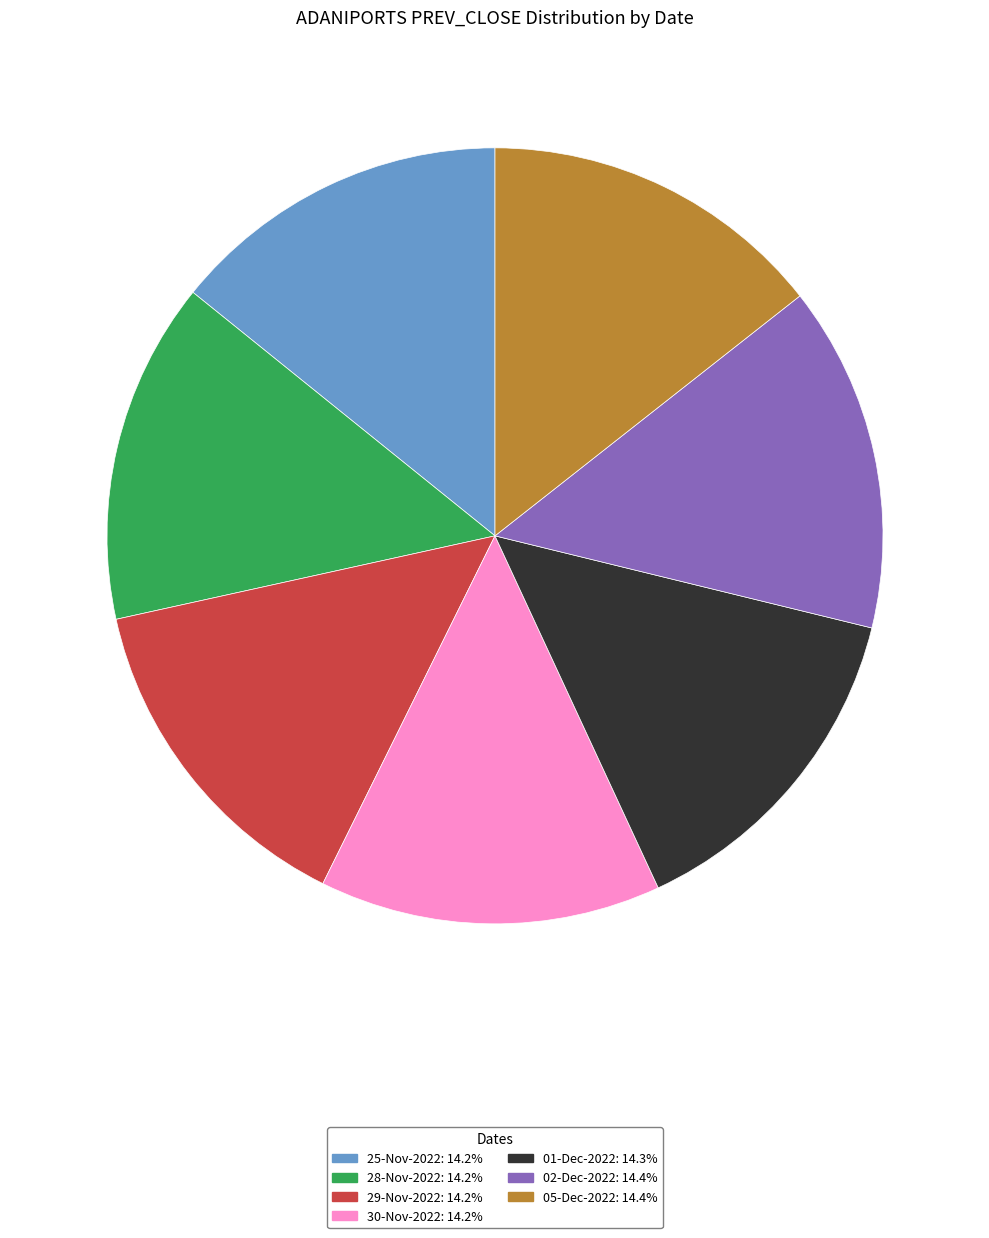

True or false: 01-Dec-2022 accounts for 14% of the total.

True